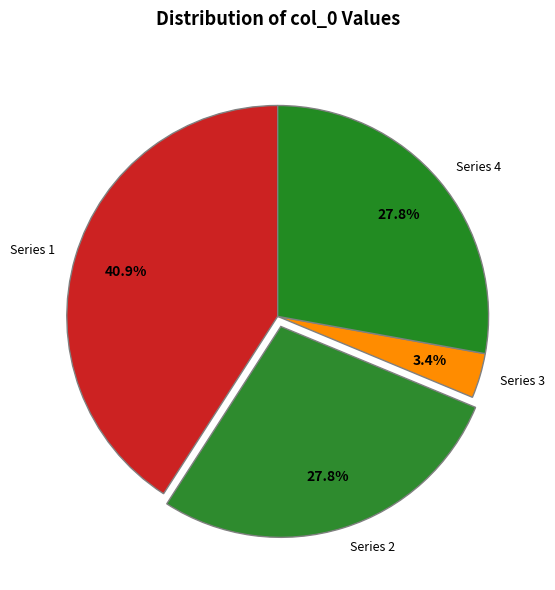

Is the sum of Series 4 and Series 3 greater than half?

No